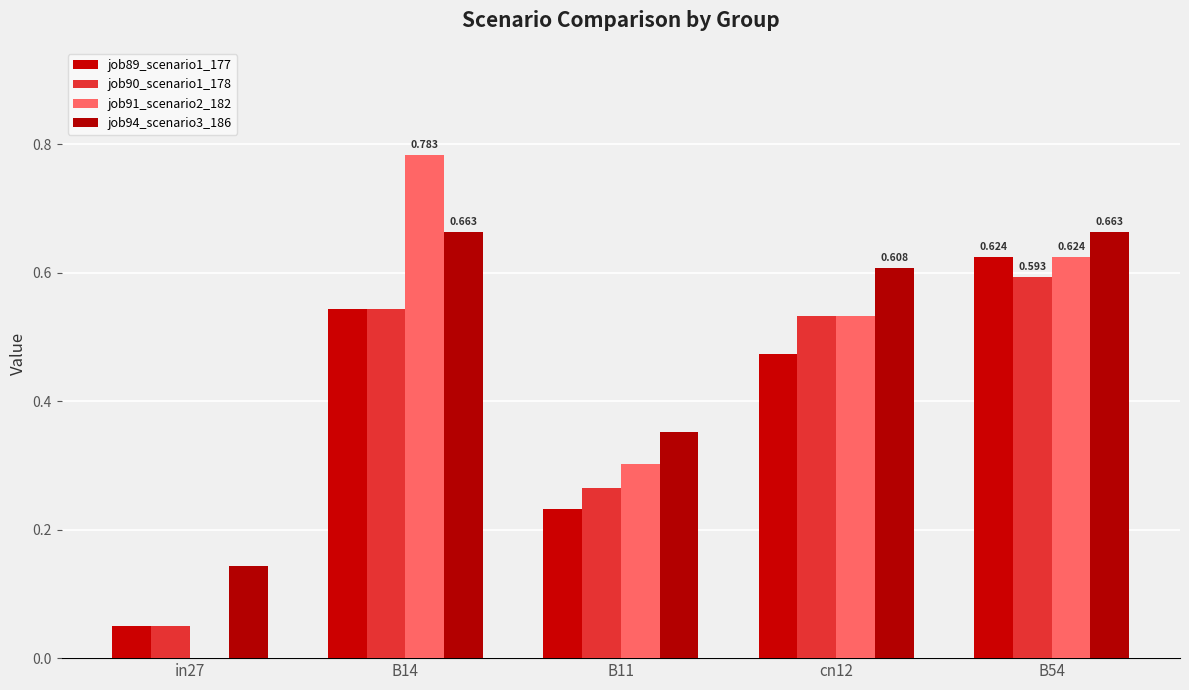

Reading left to right, list all the values displayed in this chart.

job89_scenario1_177: 0.0	0.5	0.2	0.5	0.6
job90_scenario1_178: 0.0	0.5	0.3	0.5	0.6
job91_scenario2_182: 0.0	0.8	0.3	0.5	0.6
job94_scenario3_186: 0.1	0.7	0.4	0.6	0.7